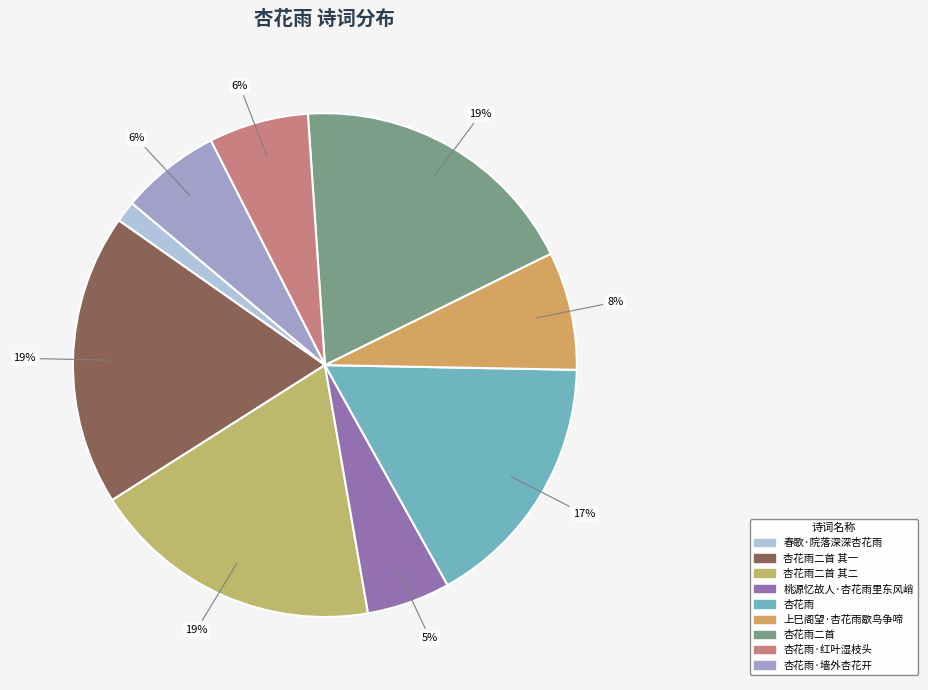

Which category has the biggest portion of the pie?

杏花雨二首